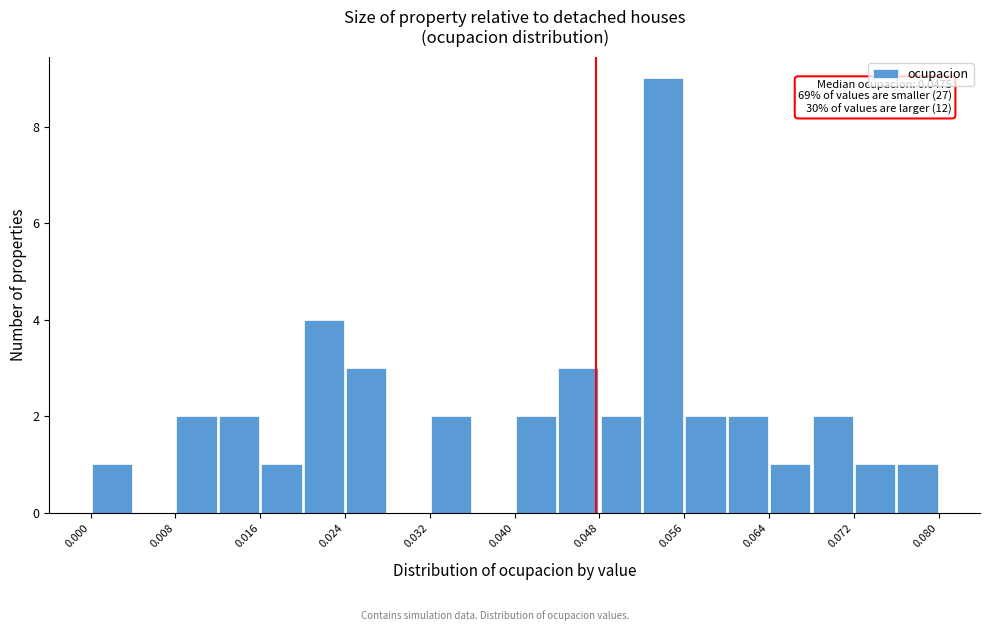

Around what value on the x-axis is the tallest bar? Give the approximate position of its centre, as read against the axis.

0.054